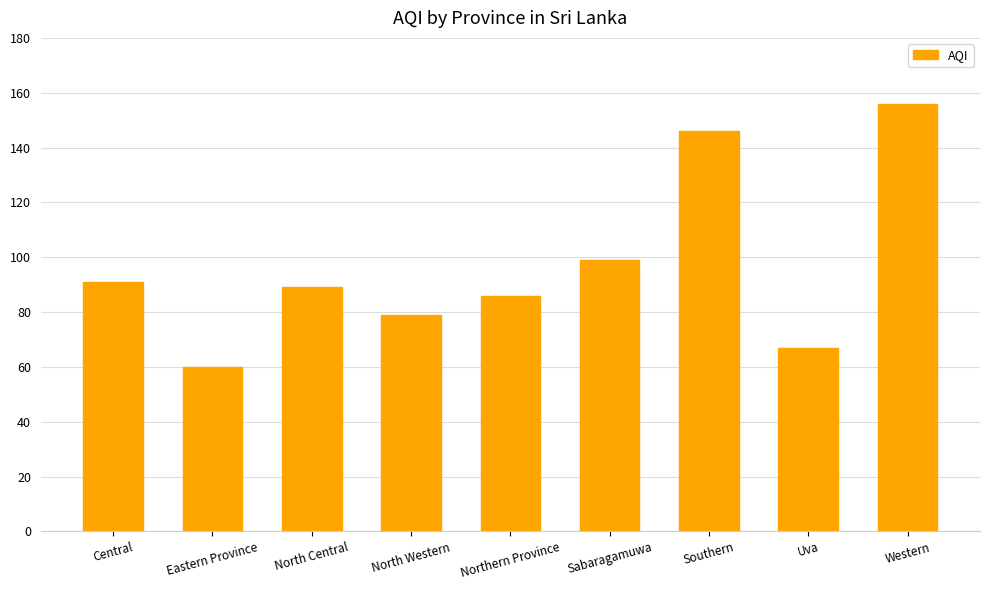

What is the sum of the values at Northern Province and North Western?

165